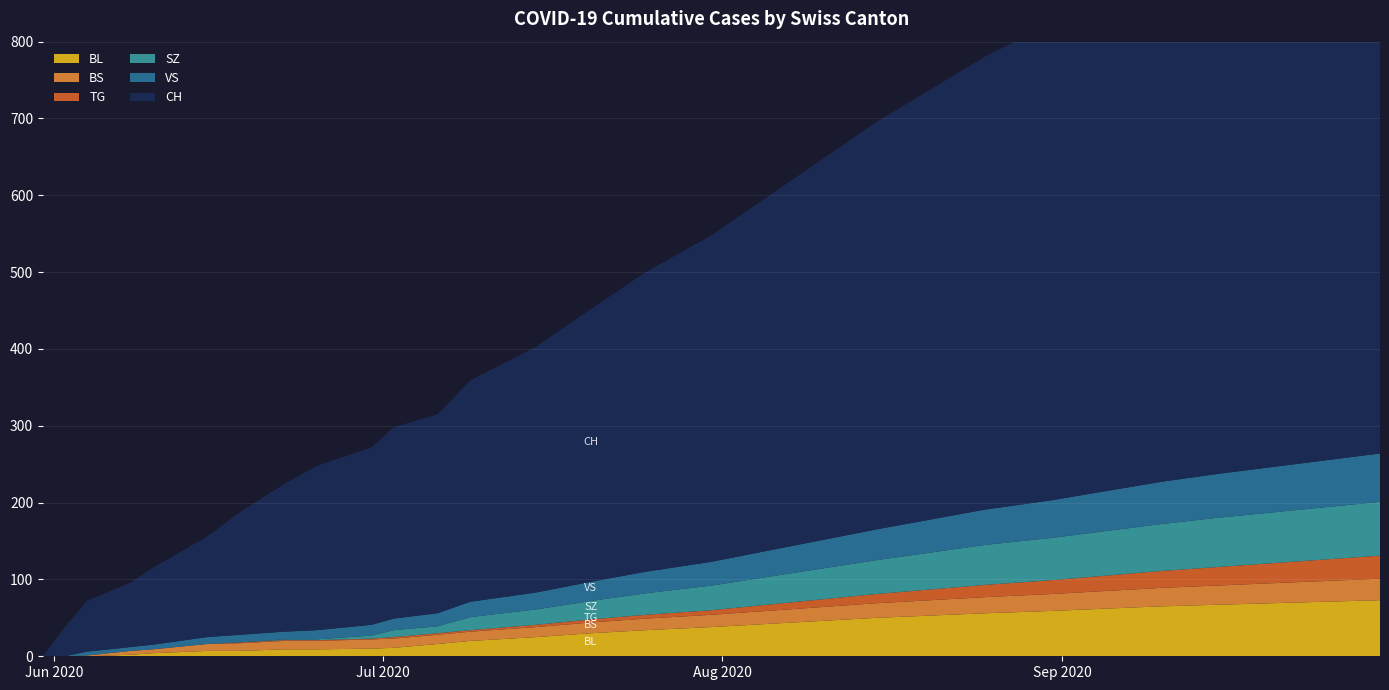

Reading left to right, list all the values displayed in this chart.

BL: 2020-05-31=0	2020-06-02=0	2020-06-04=0	2020-06-08=2	2020-06-10=4	2020-06-15=7	2020-06-18=7	2020-06-22=9	2020-06-25=9	2020-06-30=10	2020-07-02=11	2020-07-06=16	2020-07-09=20	2020-07-15=25	2020-07-20=30	2020-07-25=34	2020-07-31=38	2020-08-05=42	2020-08-10=46	2020-08-15=50	2020-08-20=53	2020-08-25=56	2020-08-31=59	2020-09-05=62	2020-09-10=65	2020-09-15=67	2020-09-20=69	2020-09-25=71	2020-09-30=73
BS: 2020-05-31=0	2020-06-02=0	2020-06-04=1	2020-06-08=5	2020-06-10=5	2020-06-15=9	2020-06-18=10	2020-06-22=11	2020-06-25=11	2020-06-30=12	2020-07-02=12	2020-07-06=12	2020-07-09=12	2020-07-15=13	2020-07-20=14	2020-07-25=15	2020-07-31=16	2020-08-05=17	2020-08-10=18	2020-08-15=19	2020-08-20=20	2020-08-25=21	2020-08-31=22	2020-09-05=23	2020-09-10=24	2020-09-15=25	2020-09-20=26	2020-09-25=27	2020-09-30=28
TG: 2020-05-31=0	2020-06-02=0	2020-06-04=0	2020-06-08=0	2020-06-10=0	2020-06-15=0	2020-06-18=1	2020-06-22=1	2020-06-25=1	2020-06-30=1	2020-07-02=2	2020-07-06=2	2020-07-09=2	2020-07-15=3	2020-07-20=4	2020-07-25=5	2020-07-31=6	2020-08-05=8	2020-08-10=10	2020-08-15=12	2020-08-20=14	2020-08-25=16	2020-08-31=18	2020-09-05=20	2020-09-10=22	2020-09-15=24	2020-09-20=26	2020-09-25=28	2020-09-30=30
SZ: 2020-05-31=0	2020-06-02=0	2020-06-04=0	2020-06-08=0	2020-06-10=0	2020-06-15=0	2020-06-18=0	2020-06-22=1	2020-06-25=1	2020-06-30=4	2020-07-02=9	2020-07-06=9	2020-07-09=17	2020-07-15=20	2020-07-20=24	2020-07-25=28	2020-07-31=32	2020-08-05=36	2020-08-10=40	2020-08-15=44	2020-08-20=48	2020-08-25=52	2020-08-31=55	2020-09-05=58	2020-09-10=61	2020-09-15=64	2020-09-20=66	2020-09-25=68	2020-09-30=70
VS: 2020-05-31=0	2020-06-02=0	2020-06-04=5	2020-06-08=5	2020-06-10=6	2020-06-15=9	2020-06-18=10	2020-06-22=10	2020-06-25=12	2020-06-30=14	2020-07-02=15	2020-07-06=17	2020-07-09=20	2020-07-15=22	2020-07-20=25	2020-07-25=28	2020-07-31=31	2020-08-05=34	2020-08-10=37	2020-08-15=40	2020-08-20=43	2020-08-25=46	2020-08-31=49	2020-09-05=52	2020-09-10=55	2020-09-15=57	2020-09-20=59	2020-09-25=61	2020-09-30=63
CH: 2020-05-31=0	2020-06-02=38	2020-06-04=66	2020-06-08=84	2020-06-10=100	2020-06-15=131	2020-06-18=160	2020-06-22=192	2020-06-25=214	2020-06-30=231	2020-07-02=249	2020-07-06=259	2020-07-09=288	2020-07-15=320	2020-07-20=355	2020-07-25=390	2020-07-31=425	2020-08-05=460	2020-08-10=495	2020-08-15=530	2020-08-20=560	2020-08-25=590	2020-08-31=620	2020-09-05=648	2020-09-10=672	2020-09-15=695	2020-09-20=715	2020-09-25=732	2020-09-30=748